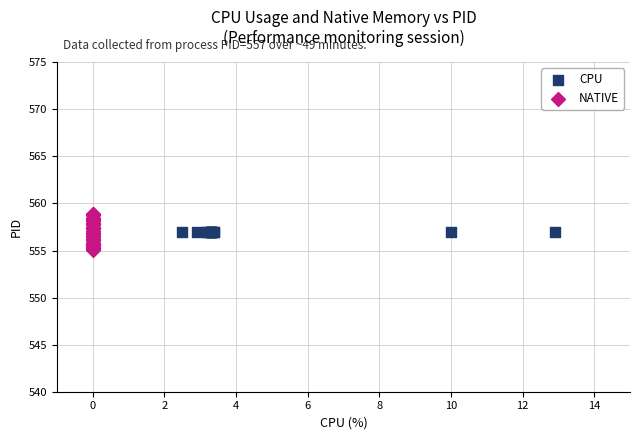

Which series contains the lowest Y value?

NATIVE